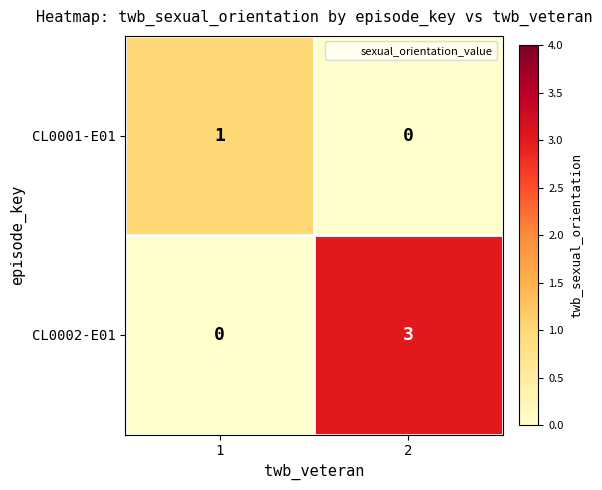

What is the difference between the CL0002-E01 values at 2 and 1?

3